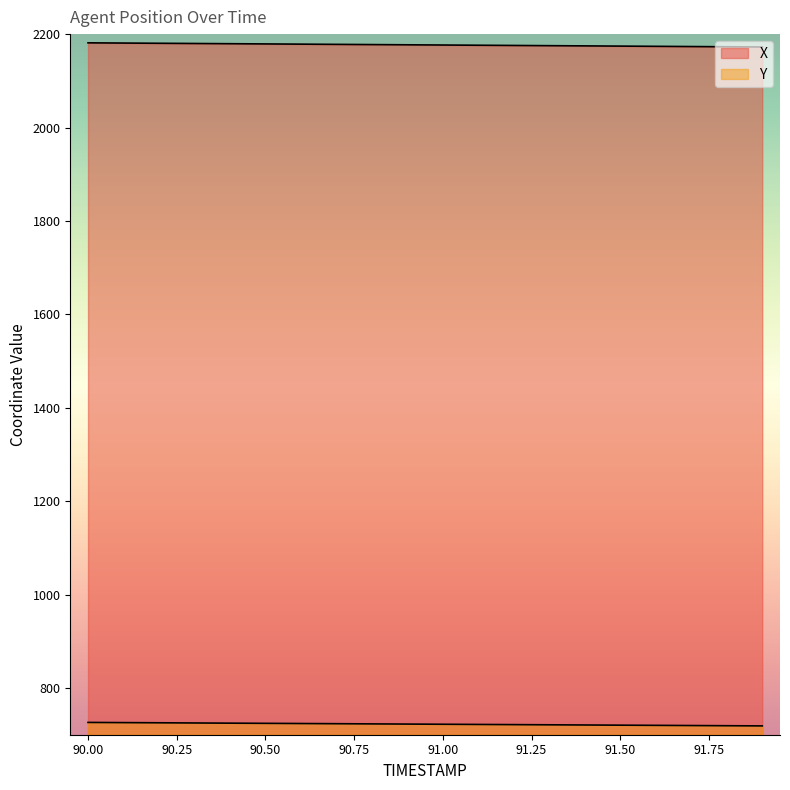

What is the value of the Y point at the 14th from the left?

721.2